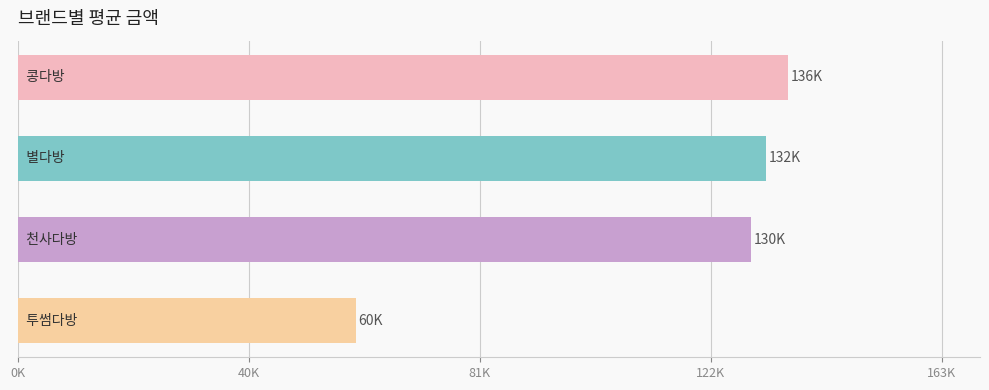

Does the chart contain any negative values?

No